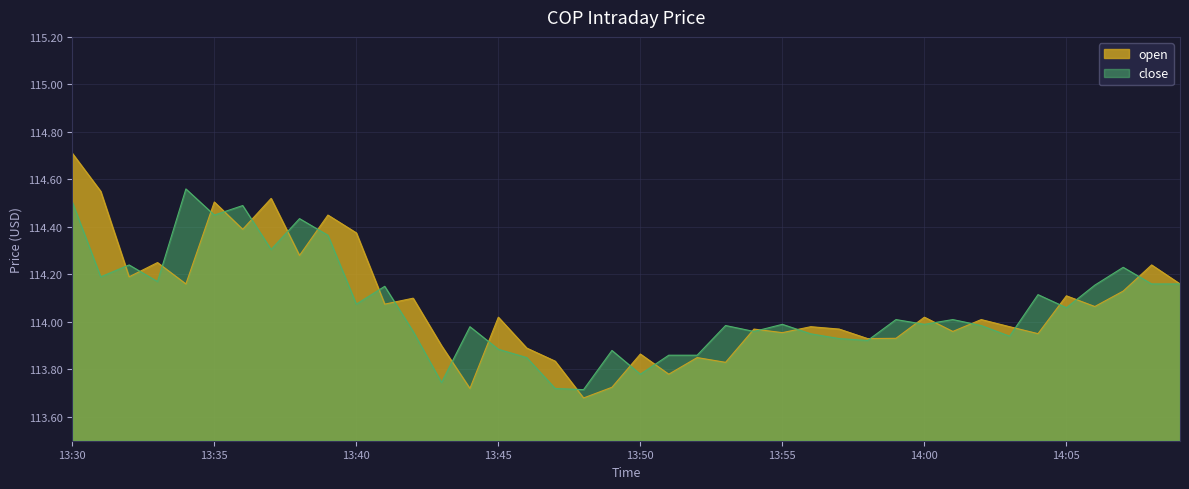

The open series shows 114.3 at 13:38. True or false?

True